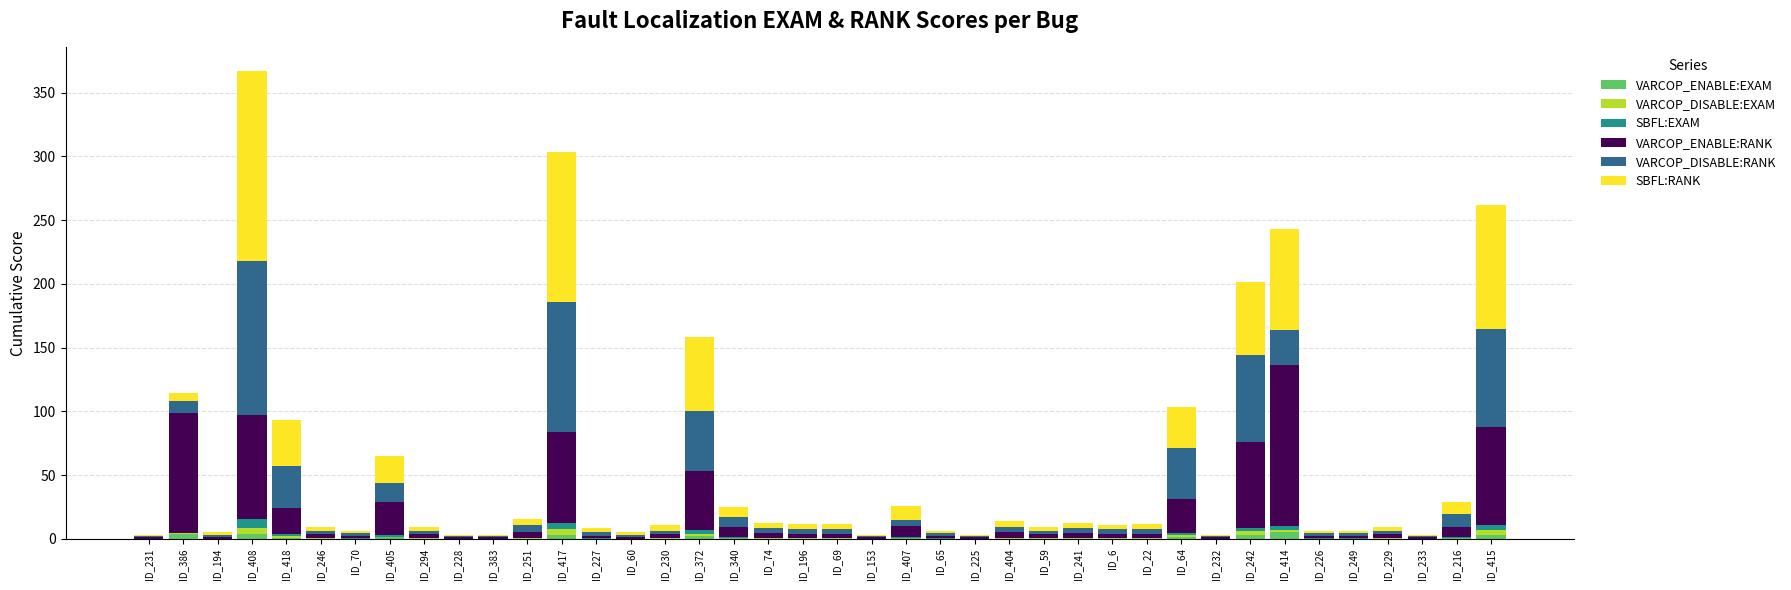

At which category is the sum across all series the highest?

ID_408